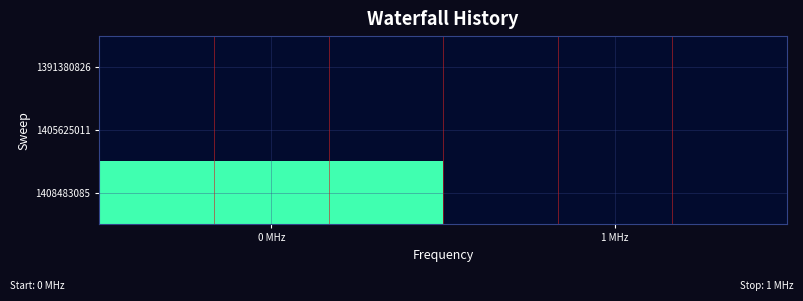

Count the number of data series in this chart.

3